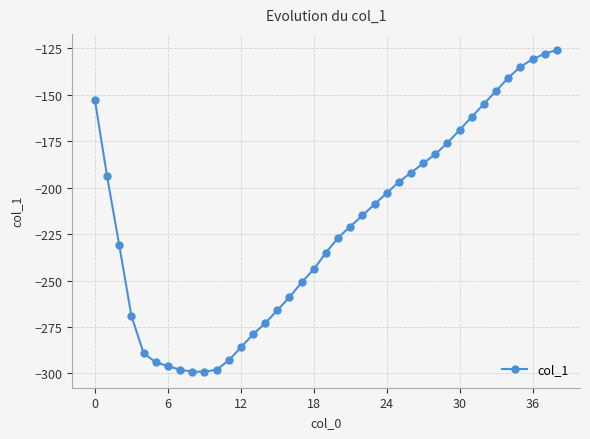

Is this an area chart (filled region under the line)?

No